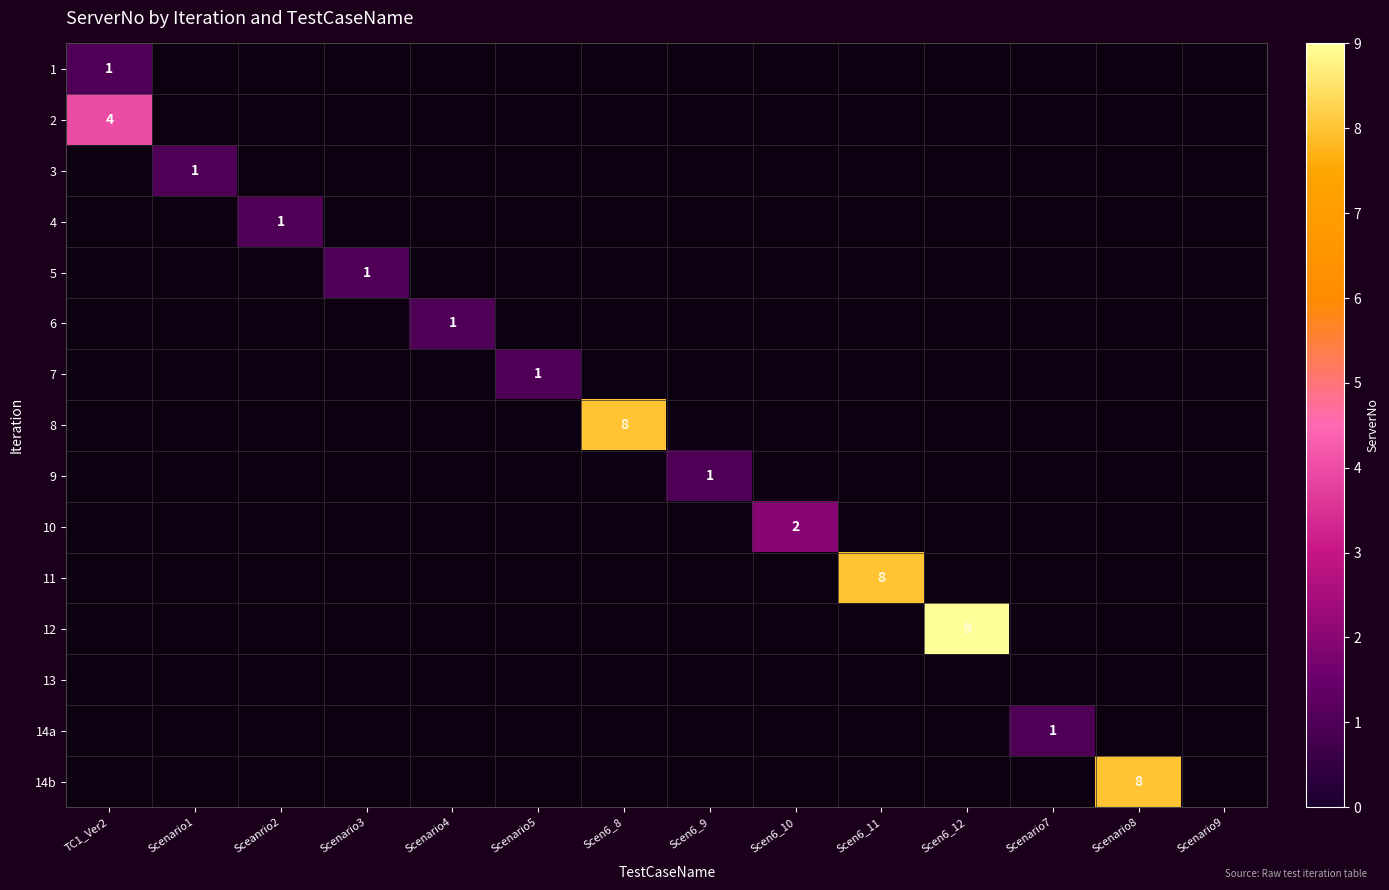

How many data points in 14b are above 0?

1